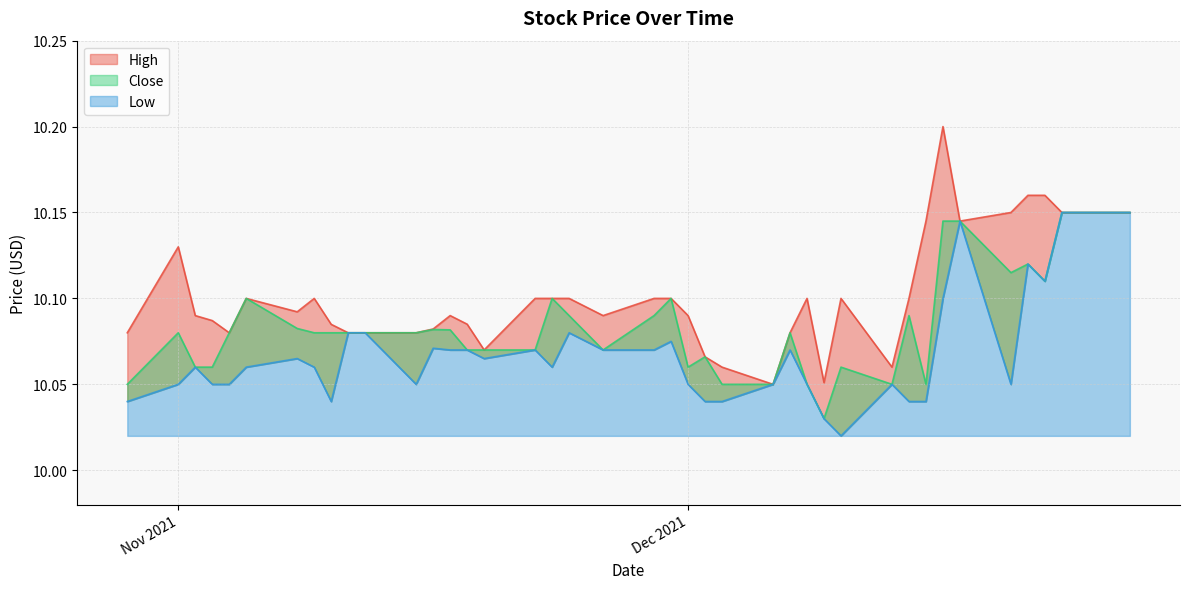

True or false: Close and Low intersect in this chart.

False